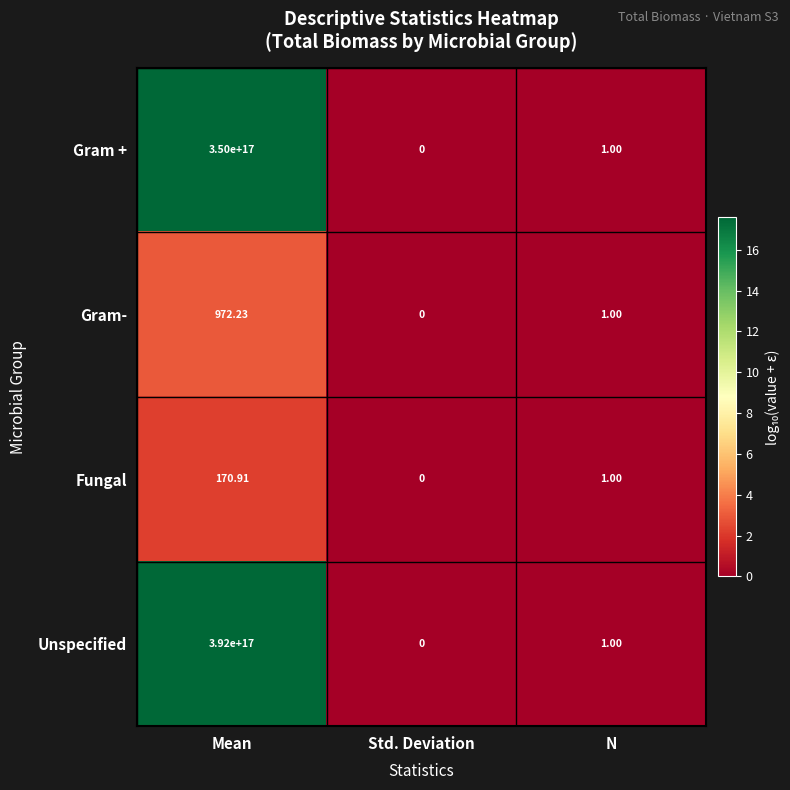

Which category has the highest value across all series?

Mean